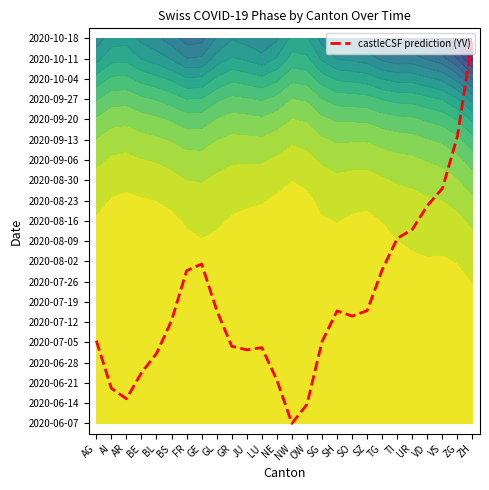

Rank the categories by value from lowest to highest.

NW, OW, AR, AI, NE, BE, BL, JU, LU, GR, SG, AG, BS, SO, SH, SZ, GL, FR, TG, GE, TI, UR, VD, VS, ZG, ZH